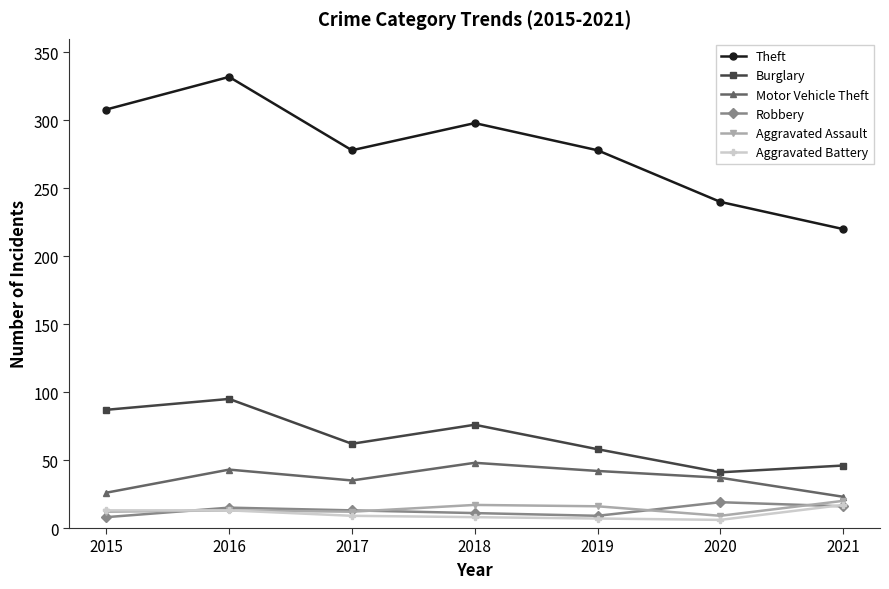

In Burglary, how many points are higher than both neighbors (excluding endpoints)?

2